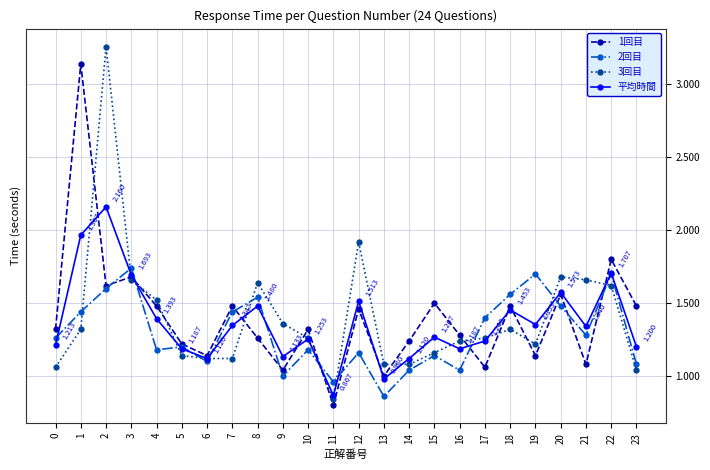

At which category does the chart reach its minimum across all series?

11